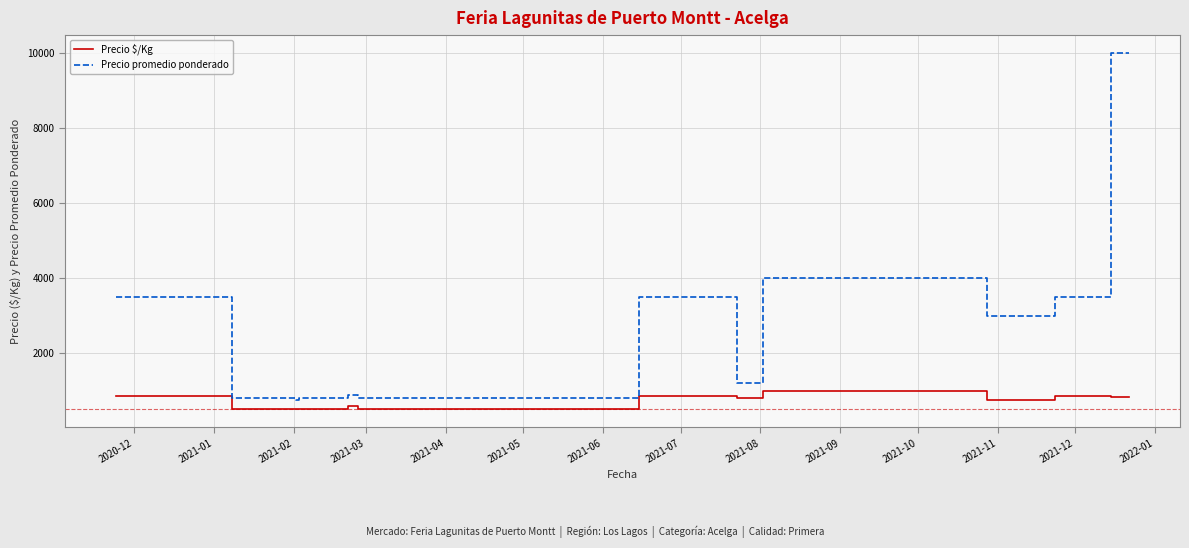

True or false: Precio $/Kg and Precio promedio ponderado cross at least once.

False